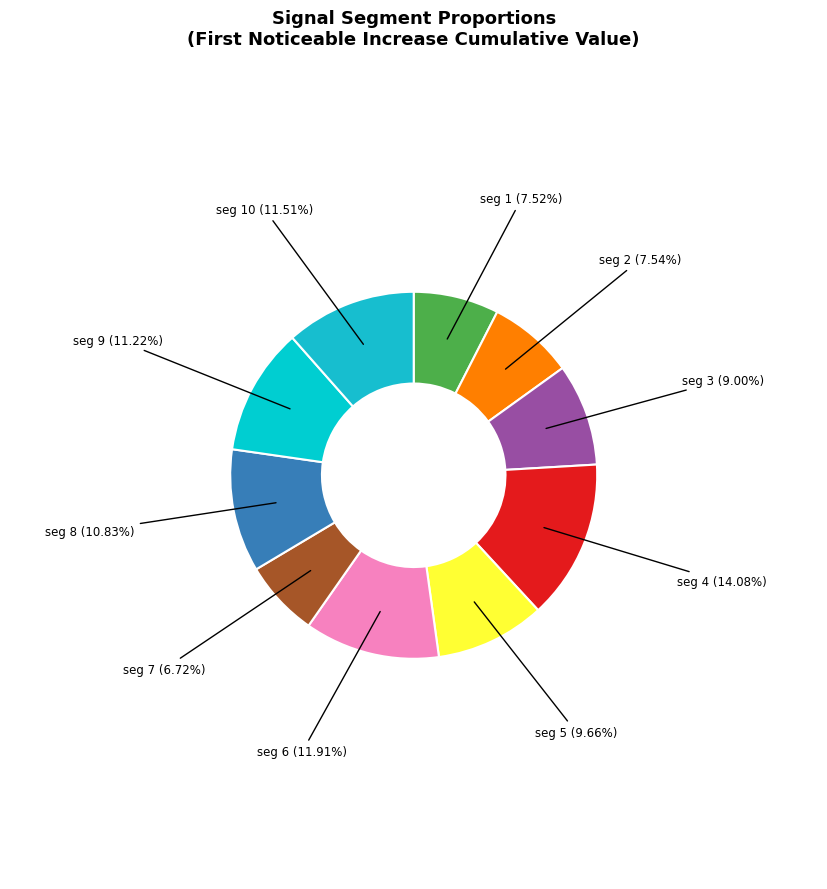

What is the largest slice in the pie chart?

seg 4